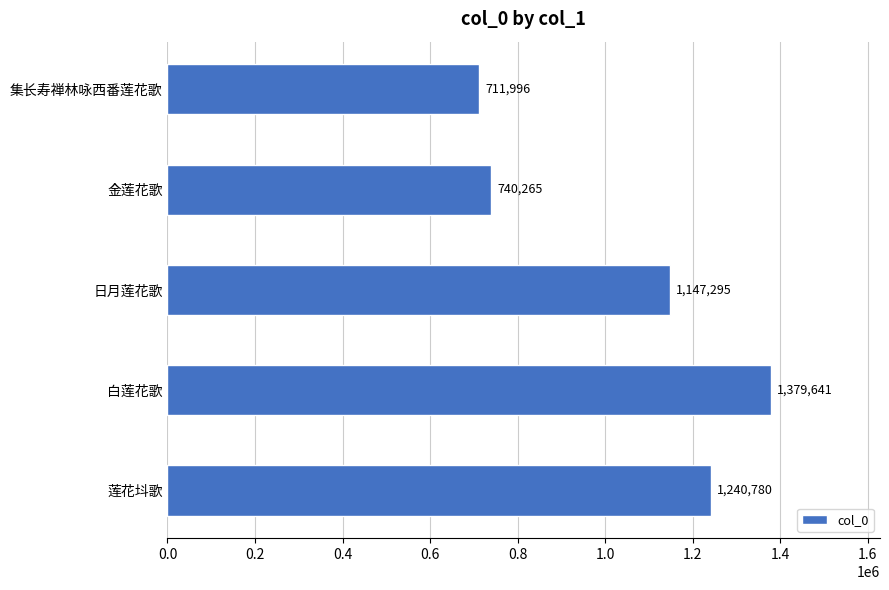

Reading top to bottom, transcribe all the data shown in this chart.

集长寿禅林咏西番莲花歌=711996	金莲花歌=740265	日月莲花歌=1147295	白莲花歌=1379641	莲花㘰歌=1240780